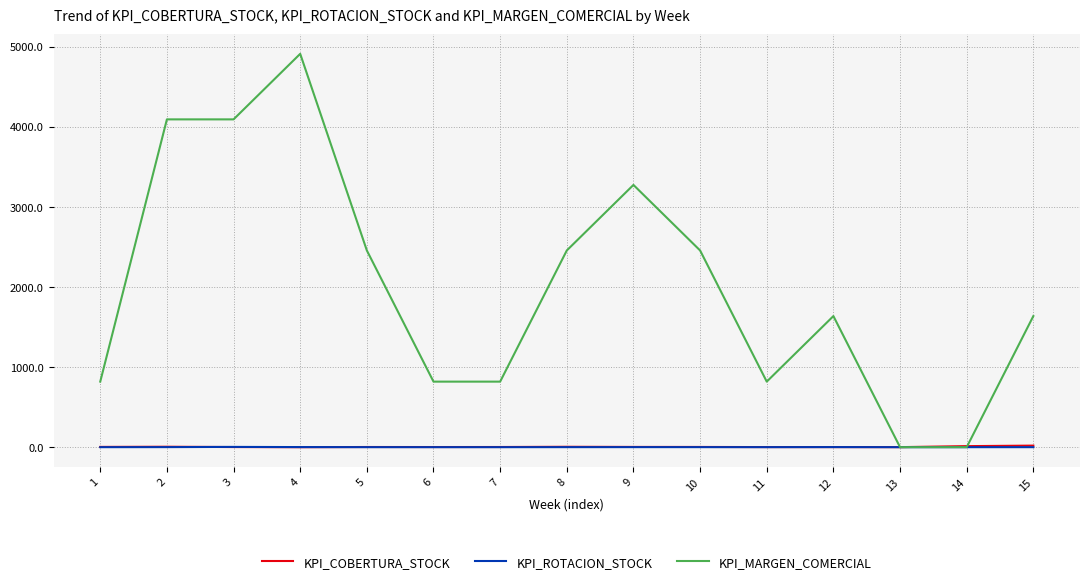

Which series changed the most between 7 and 8?

KPI_MARGEN_COMERCIAL